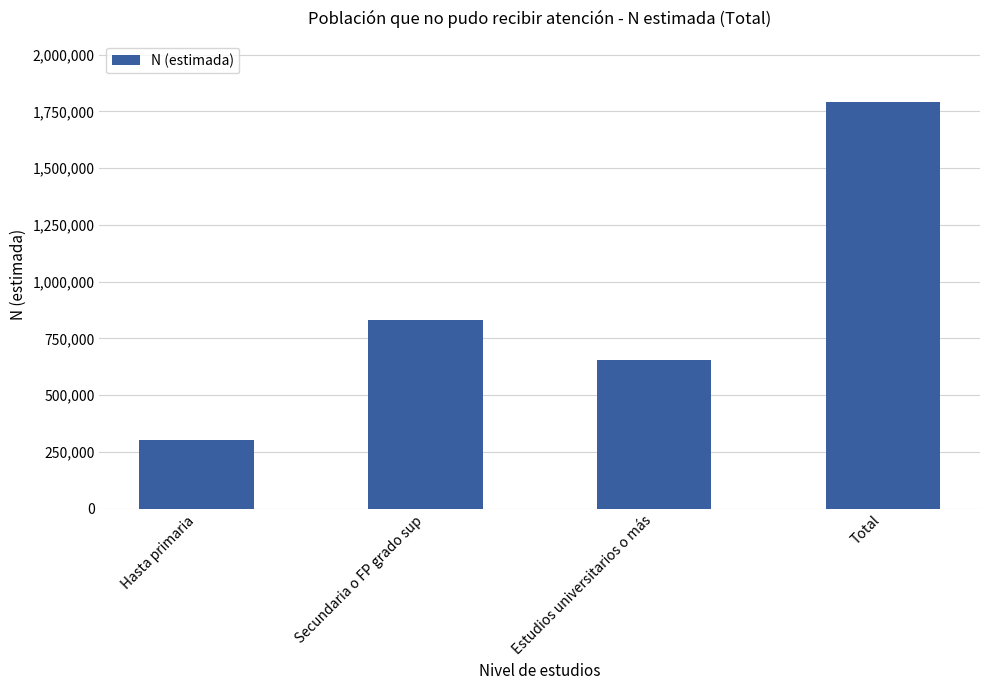

What is the ratio of the value at Hasta primaria to the value at Total?

0.2